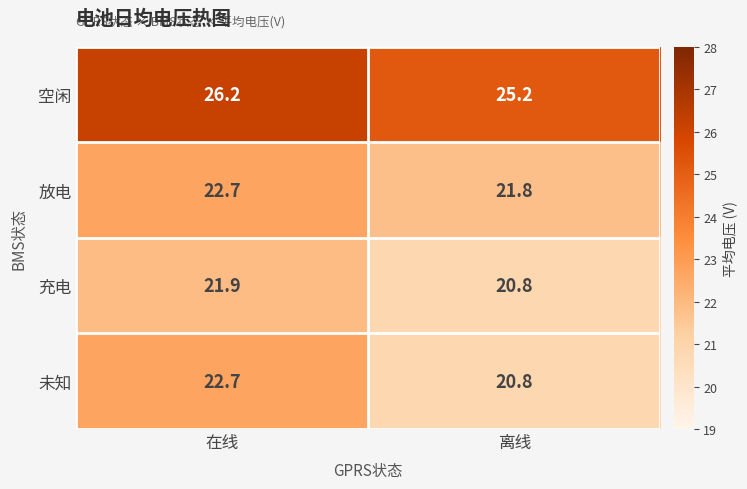

How many data points does each series have?

2